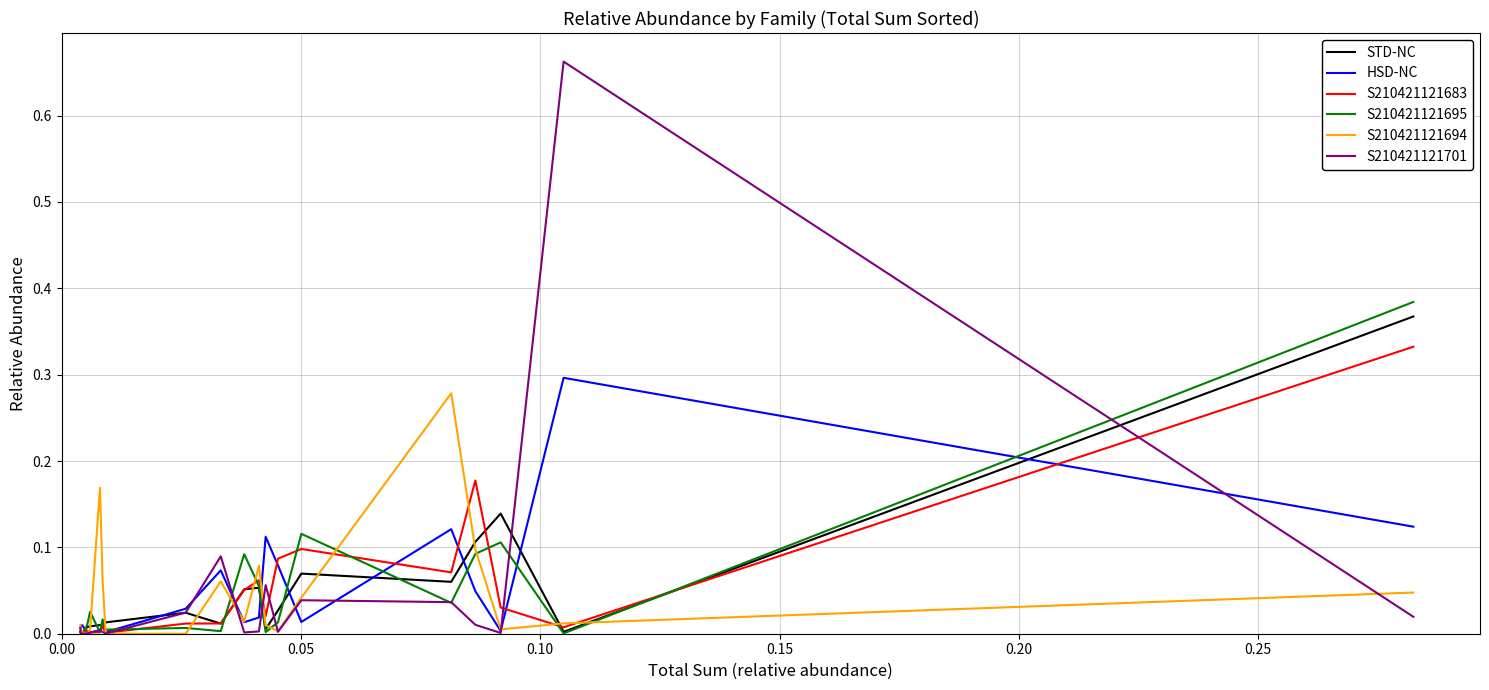

True or false: S210421121695 has a value of 0.1 at 0.00.

False